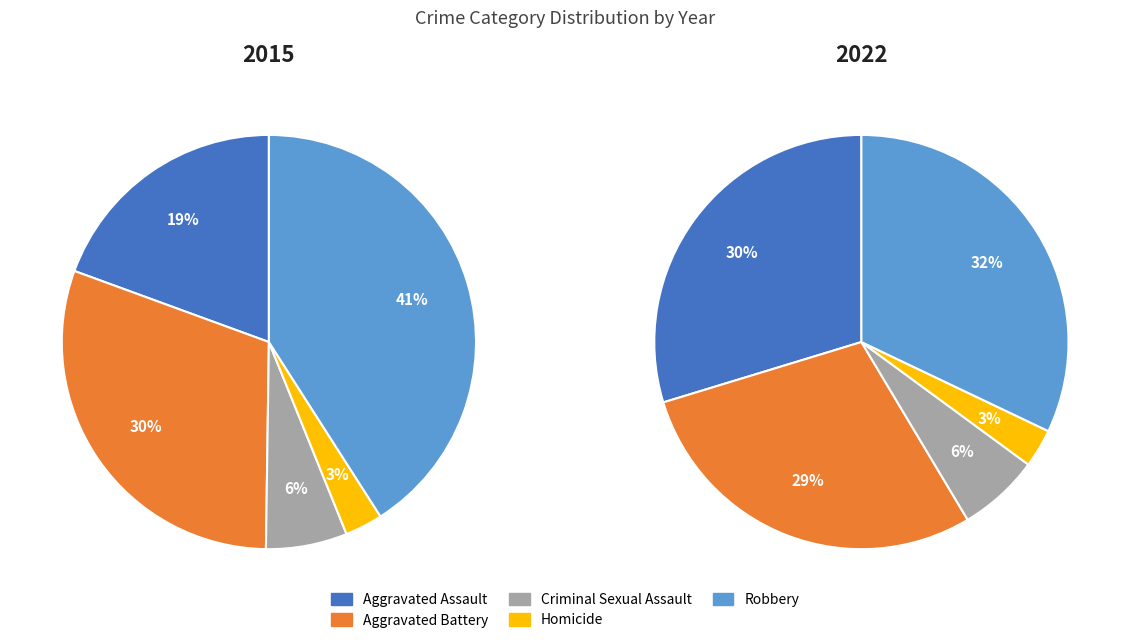

To the nearest percent, what percentage of the pie is Aggravated Assault?

30%